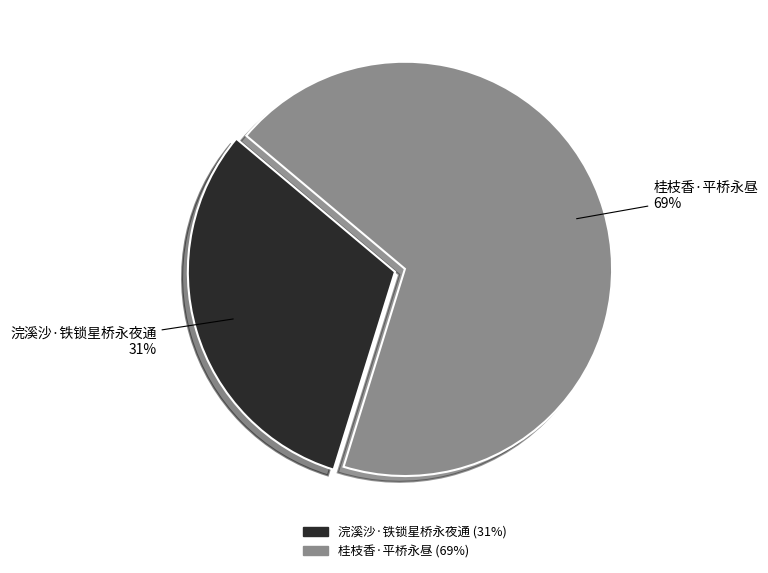

Rank the categories by value from lowest to highest.

浣溪沙·铁锁星桥永夜通, 桂枝香·平桥永昼